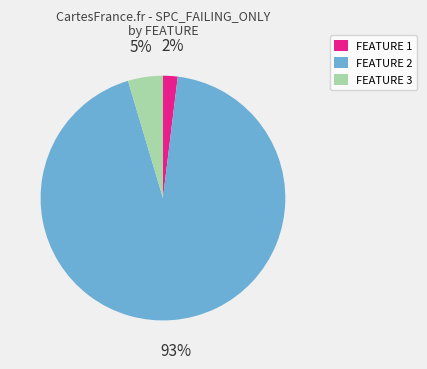

Which has a higher value, FEATURE 1 or FEATURE 3?

FEATURE 3